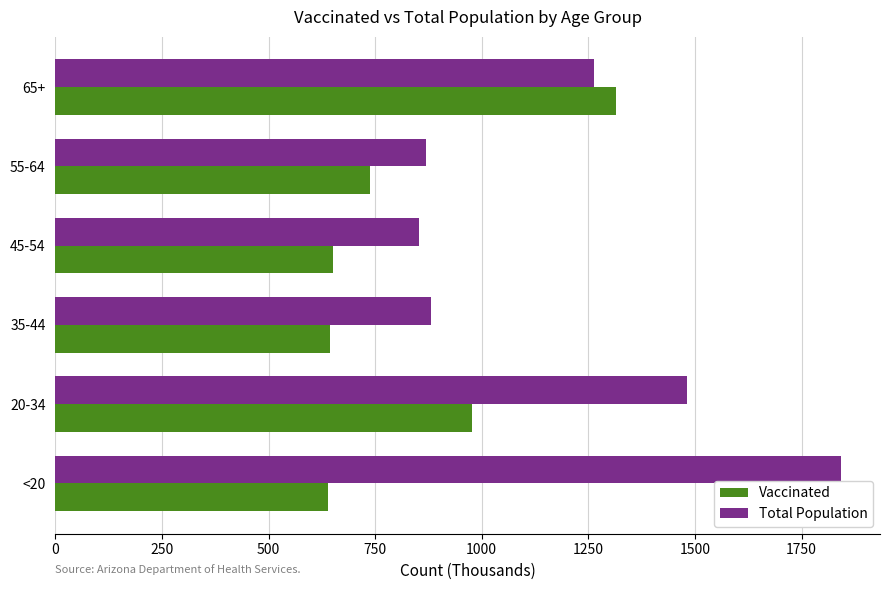

What is the difference between the maximum and second lowest values in the Total Population series?

973.4